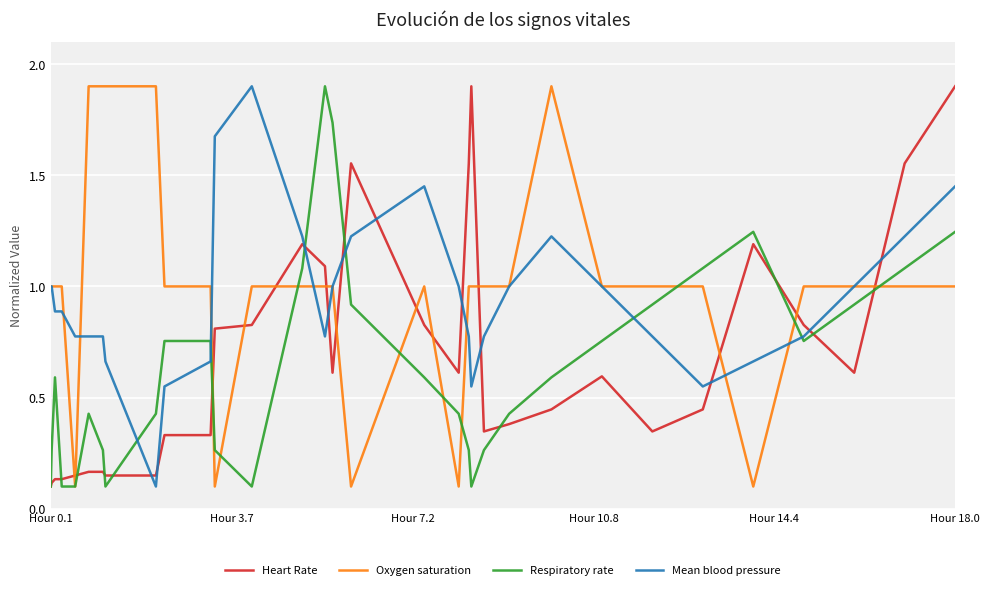

What is the highest value of the Mean blood pressure series?

1.9